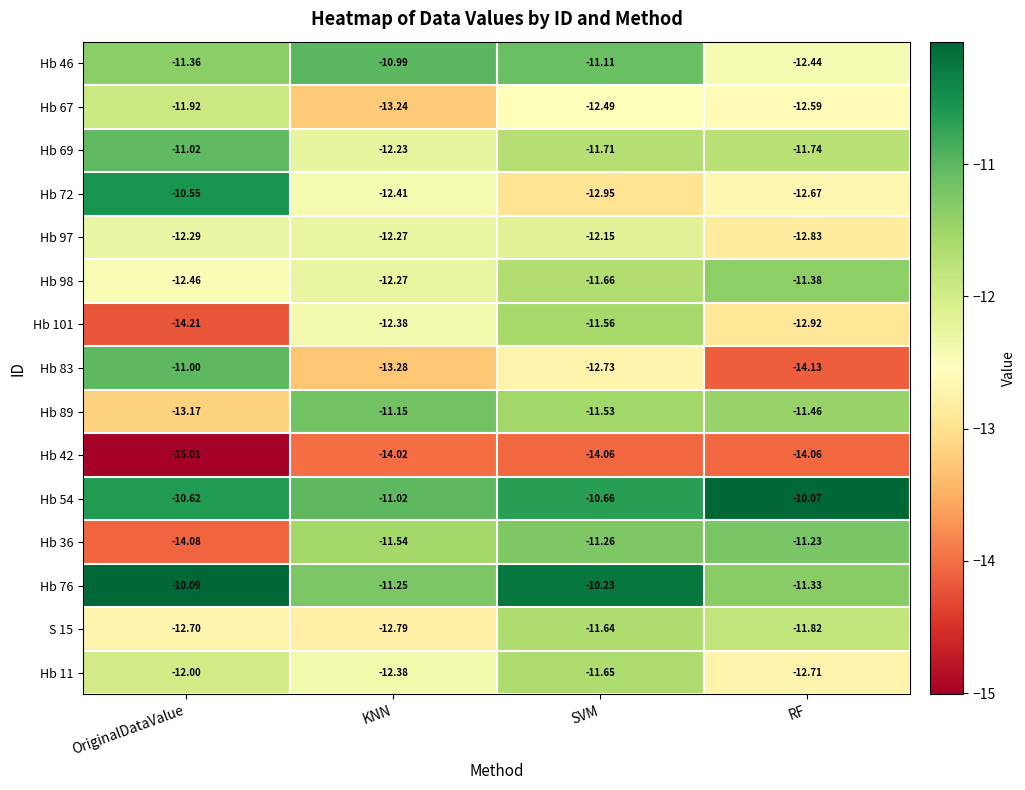

At which category is the sum across all series the highest?

SVM